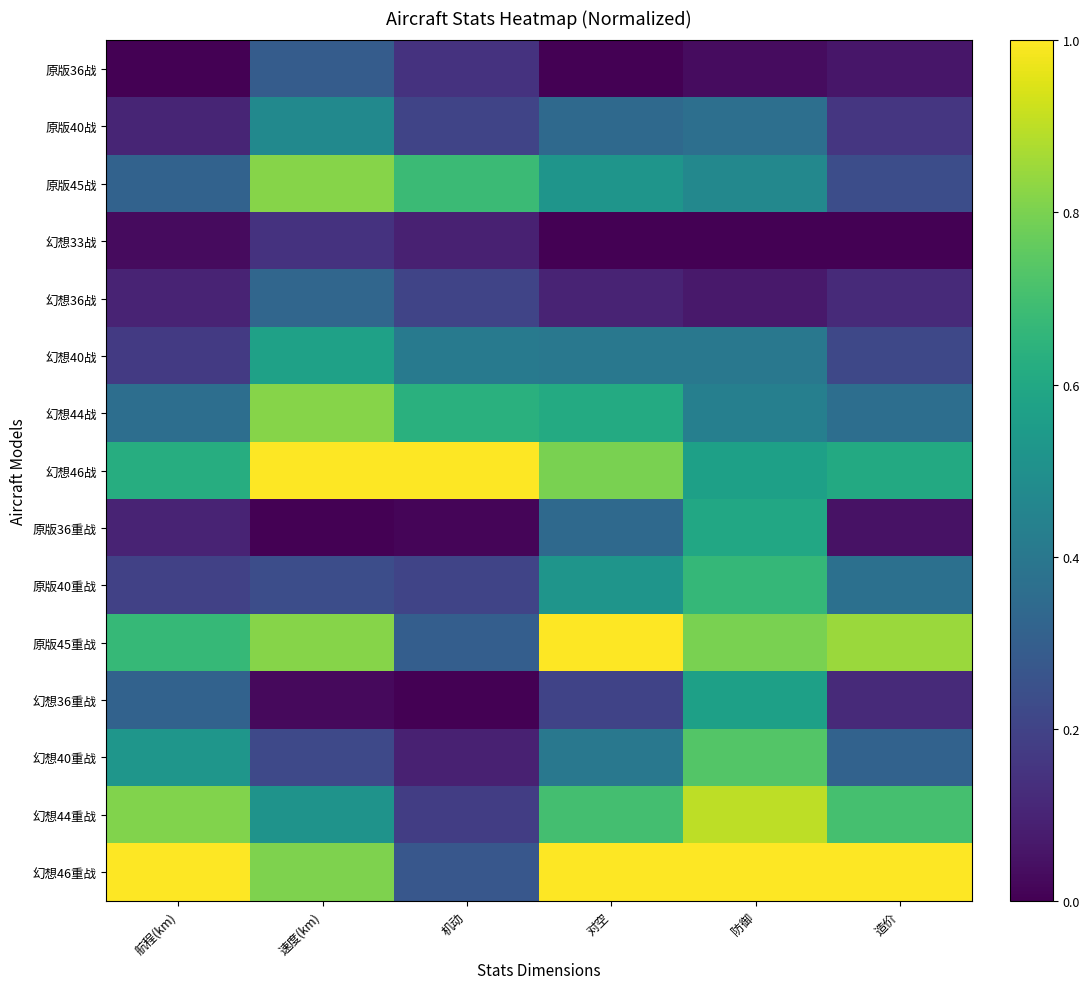

Reading left to right, list all the values displayed in this chart.

原版36战: 航程(km)=0.0	速度(km)=0.3	机动=0.1	对空=0.0	防御=0.0	造价=0.1
原版40战: 航程(km)=0.1	速度(km)=0.5	机动=0.2	对空=0.3	防御=0.4	造价=0.2
原版45战: 航程(km)=0.3	速度(km)=0.8	机动=0.7	对空=0.5	防御=0.5	造价=0.2
幻想33战: 航程(km)=0.0	速度(km)=0.1	机动=0.1	对空=0.0	防御=0.0	造价=0.0
幻想36战: 航程(km)=0.1	速度(km)=0.3	机动=0.2	对空=0.1	防御=0.1	造价=0.1
幻想40战: 航程(km)=0.2	速度(km)=0.6	机动=0.4	对空=0.4	防御=0.4	造价=0.2
幻想44战: 航程(km)=0.4	速度(km)=0.8	机动=0.6	对空=0.6	防御=0.4	造价=0.4
幻想46战: 航程(km)=0.6	速度(km)=1.0	机动=1.0	对空=0.8	防御=0.6	造价=0.6
原版36重战: 航程(km)=0.1	速度(km)=0.0	机动=0.0	对空=0.3	防御=0.6	造价=0.0
原版40重战: 航程(km)=0.2	速度(km)=0.2	机动=0.2	对空=0.5	防御=0.7	造价=0.4
原版45重战: 航程(km)=0.7	速度(km)=0.8	机动=0.3	对空=1.0	防御=0.8	造价=0.8
幻想36重战: 航程(km)=0.3	速度(km)=0.0	机动=0.0	对空=0.2	防御=0.6	造价=0.1
幻想40重战: 航程(km)=0.5	速度(km)=0.2	机动=0.1	对空=0.4	防御=0.7	造价=0.3
幻想44重战: 航程(km)=0.8	速度(km)=0.5	机动=0.2	对空=0.7	防御=0.9	造价=0.7
幻想46重战: 航程(km)=1.0	速度(km)=0.8	机动=0.3	对空=1.0	防御=1.0	造价=1.0